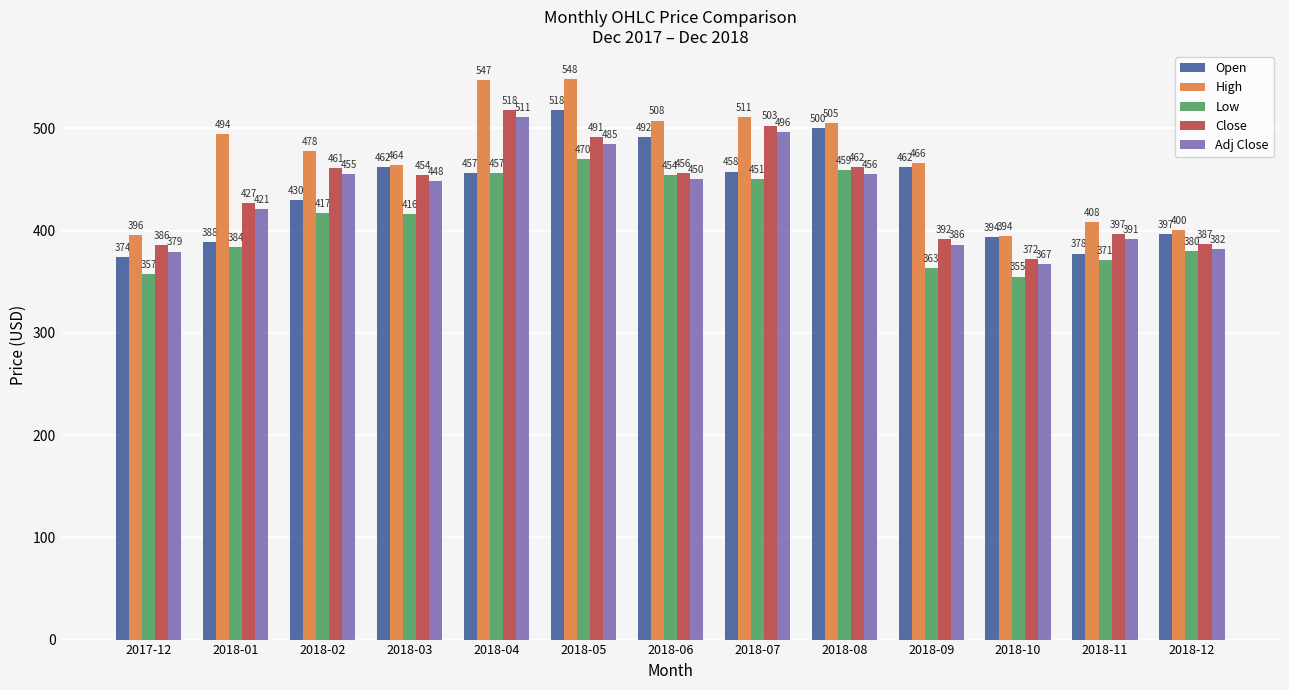

What is the label of the 9th bar from the left?

2018-08